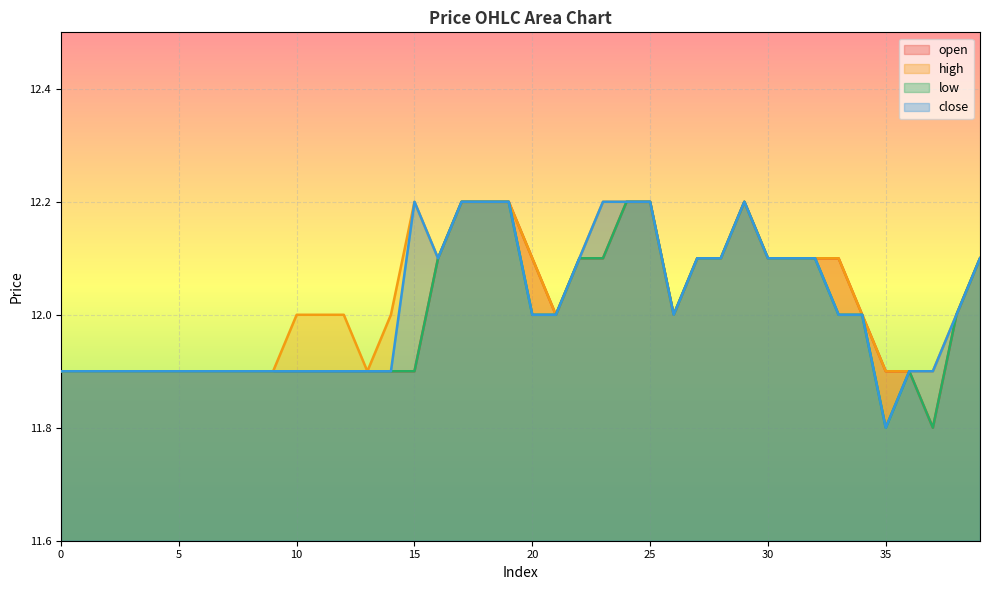

What is the spread (max minus min) of values at 35?

0.1